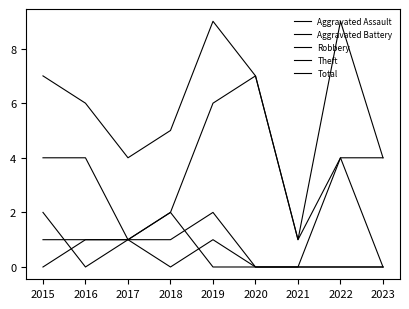

Is this an area chart (filled region under the line)?

No